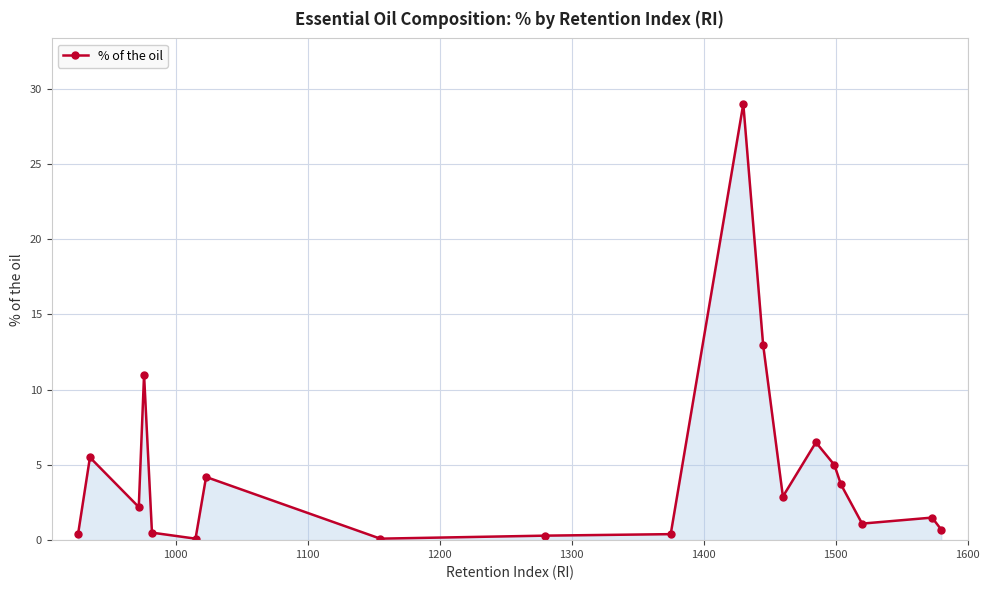

How many series are shown in this chart?

1